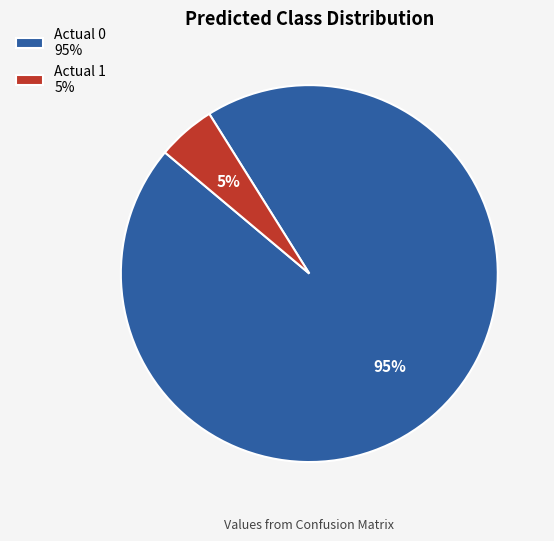

Do Actual 1 and Actual 0 together represent more than half of the pie?

Yes